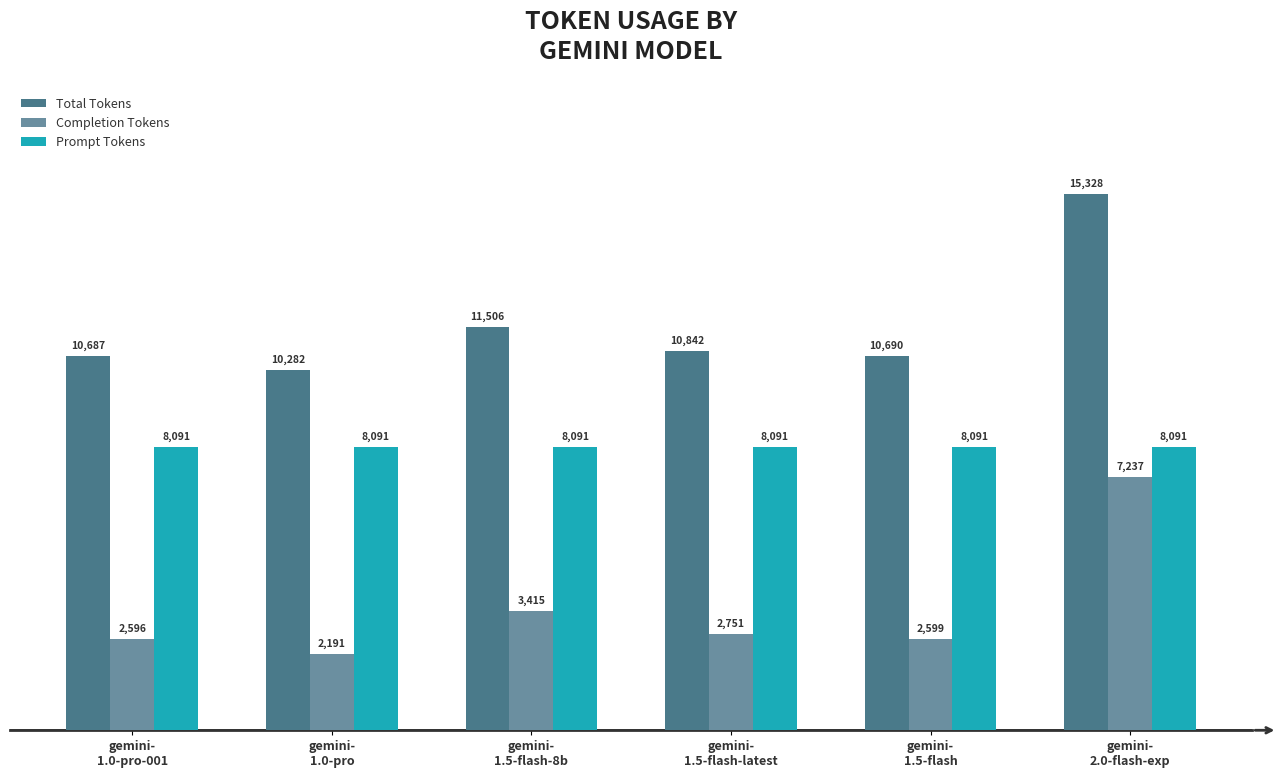

What are all the series names shown in the legend?

Total Tokens, Completion Tokens, Prompt Tokens